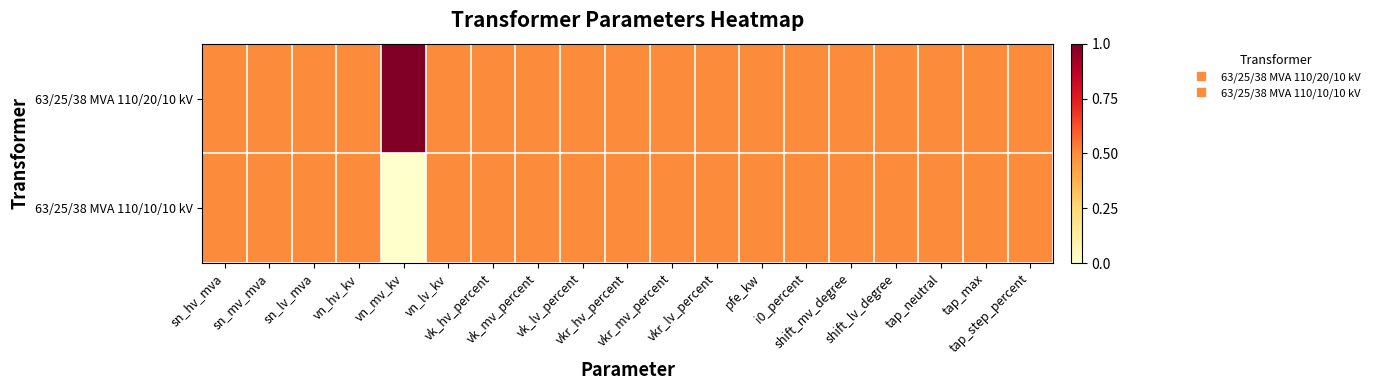

Reading right to left, extract all data points from this chart.

63/25/38 MVA 110/20/10 kV: tap_step_percent=0.5	tap_max=0.5	tap_neutral=0.5	shift_lv_degree=0.5	shift_mv_degree=0.5	i0_percent=0.5	pfe_kw=0.5	vkr_lv_percent=0.5	vkr_mv_percent=0.5	vkr_hv_percent=0.5	vk_lv_percent=0.5	vk_mv_percent=0.5	vk_hv_percent=0.5	vn_lv_kv=0.5	vn_mv_kv=1.0	vn_hv_kv=0.5	sn_lv_mva=0.5	sn_mv_mva=0.5	sn_hv_mva=0.5
63/25/38 MVA 110/10/10 kV: tap_step_percent=0.5	tap_max=0.5	tap_neutral=0.5	shift_lv_degree=0.5	shift_mv_degree=0.5	i0_percent=0.5	pfe_kw=0.5	vkr_lv_percent=0.5	vkr_mv_percent=0.5	vkr_hv_percent=0.5	vk_lv_percent=0.5	vk_mv_percent=0.5	vk_hv_percent=0.5	vn_lv_kv=0.5	vn_mv_kv=0.0	vn_hv_kv=0.5	sn_lv_mva=0.5	sn_mv_mva=0.5	sn_hv_mva=0.5